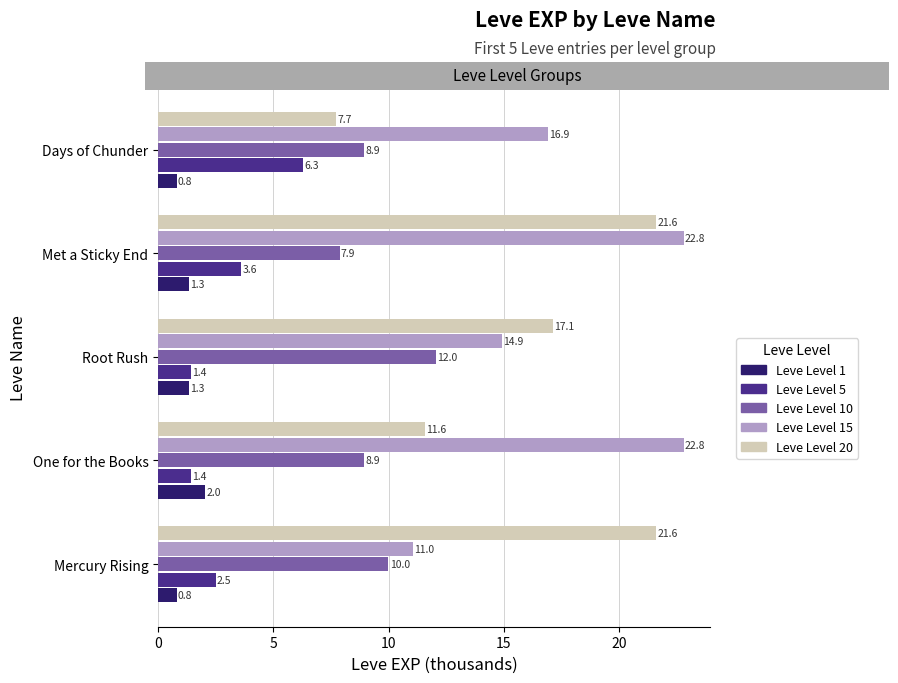

The Leve Level 1 series shows 2.1 at Root Rush. True or false?

False